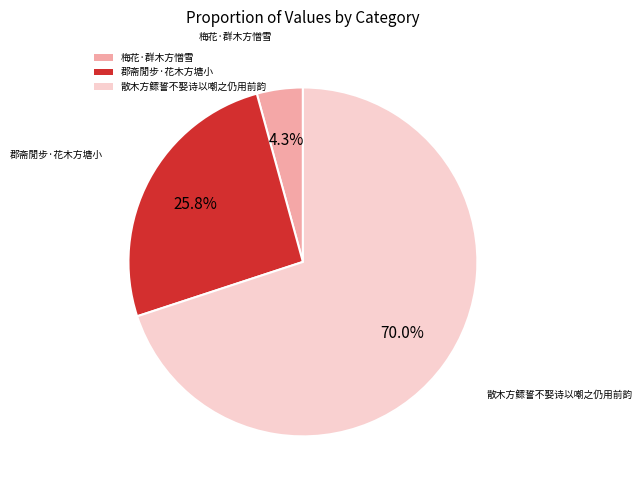

Between 散木方鳏誓不娶诗以嘲之仍用前韵 and 郡斋閒步·花木方塘小, which is larger?

散木方鳏誓不娶诗以嘲之仍用前韵